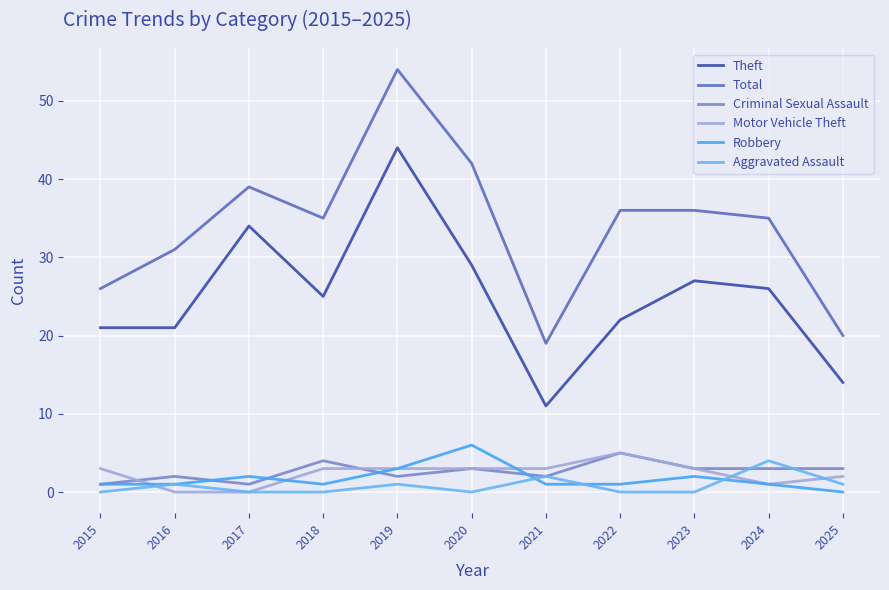

How many categories are shown in the chart?

11